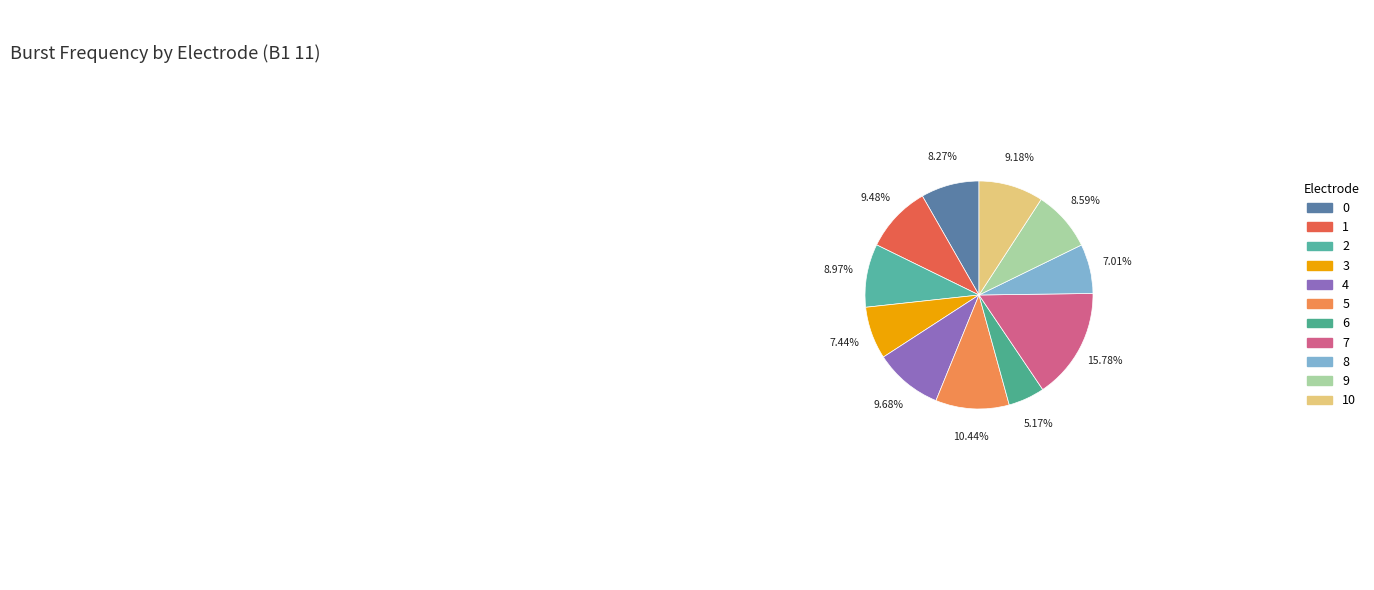

Rank the categories by value from lowest to highest.

6, 8, 3, 0, 9, 2, 10, 1, 4, 5, 7